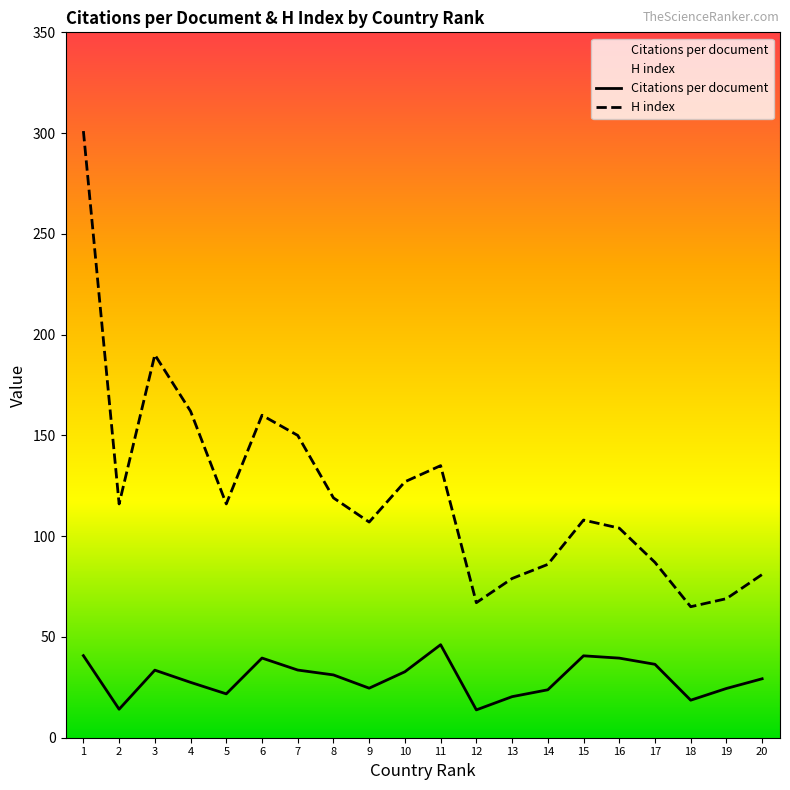

What is the value of the H index point at the 1st from the left?

301.0